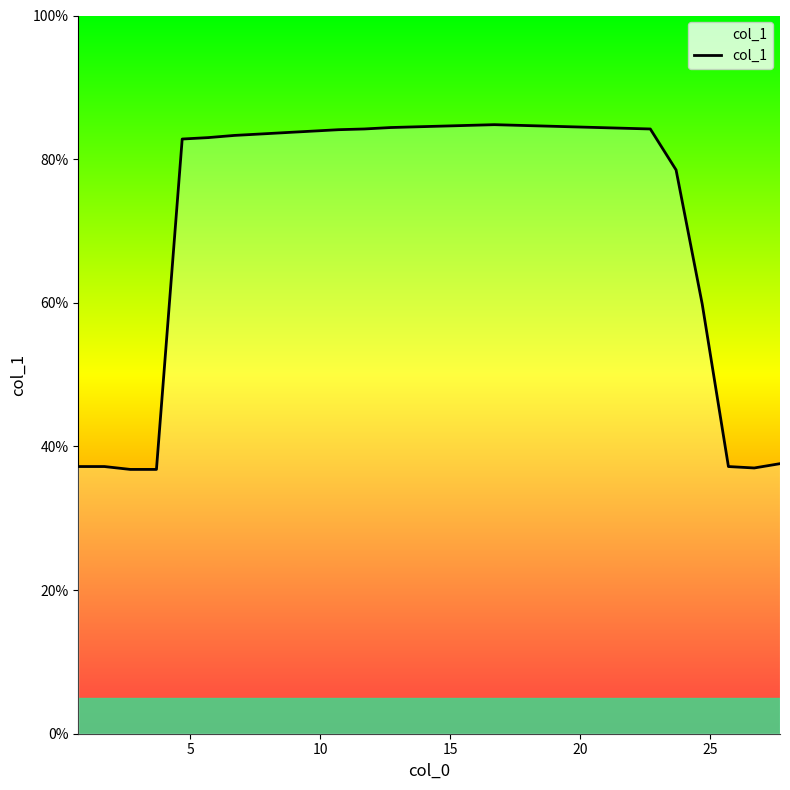

What is the difference between the maximum and minimum values?

48.0